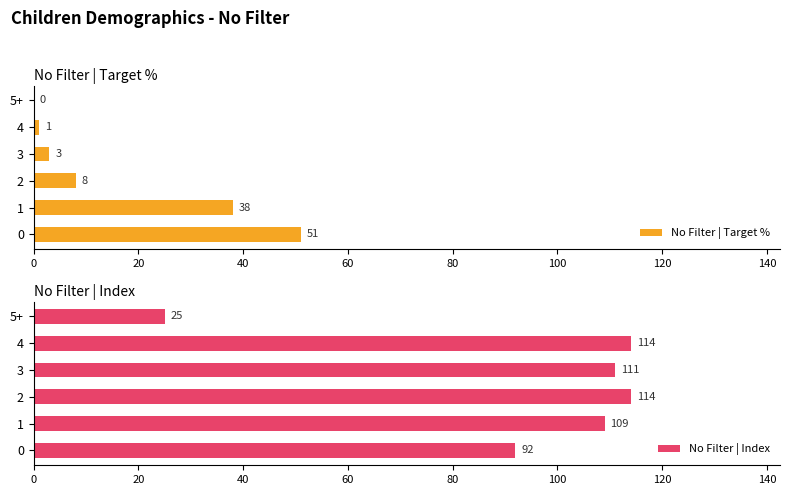

Is it true that No Filter | Index equals 132 at 0?

False